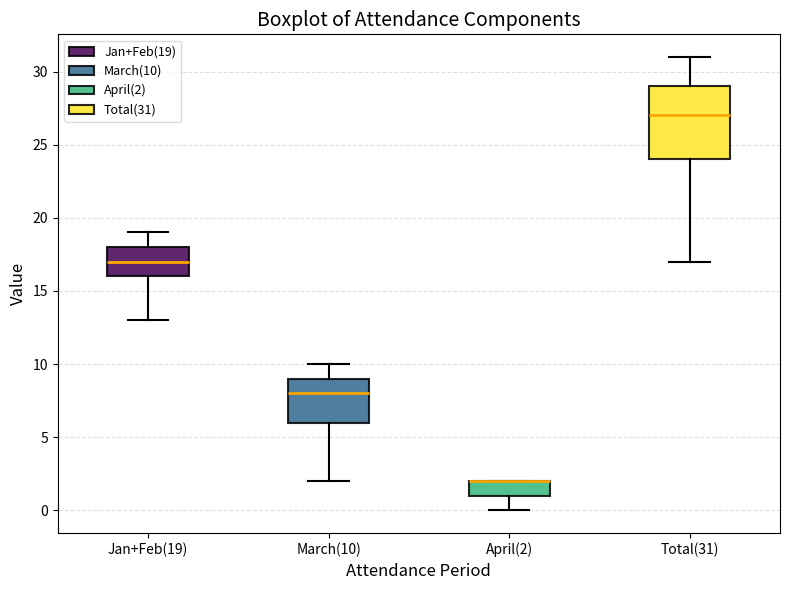

Where is the upper edge of the box for March(10) on the y-axis? The values are not printed on the chart, so give them approximately, as read against the axis.

9